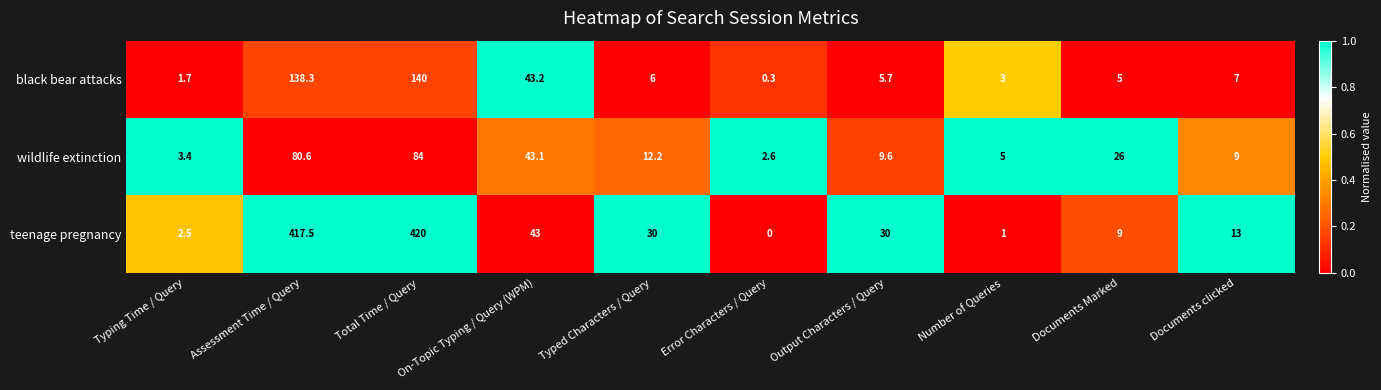

The teenage pregnancy series shows 21.9 at Documents clicked. True or false?

False